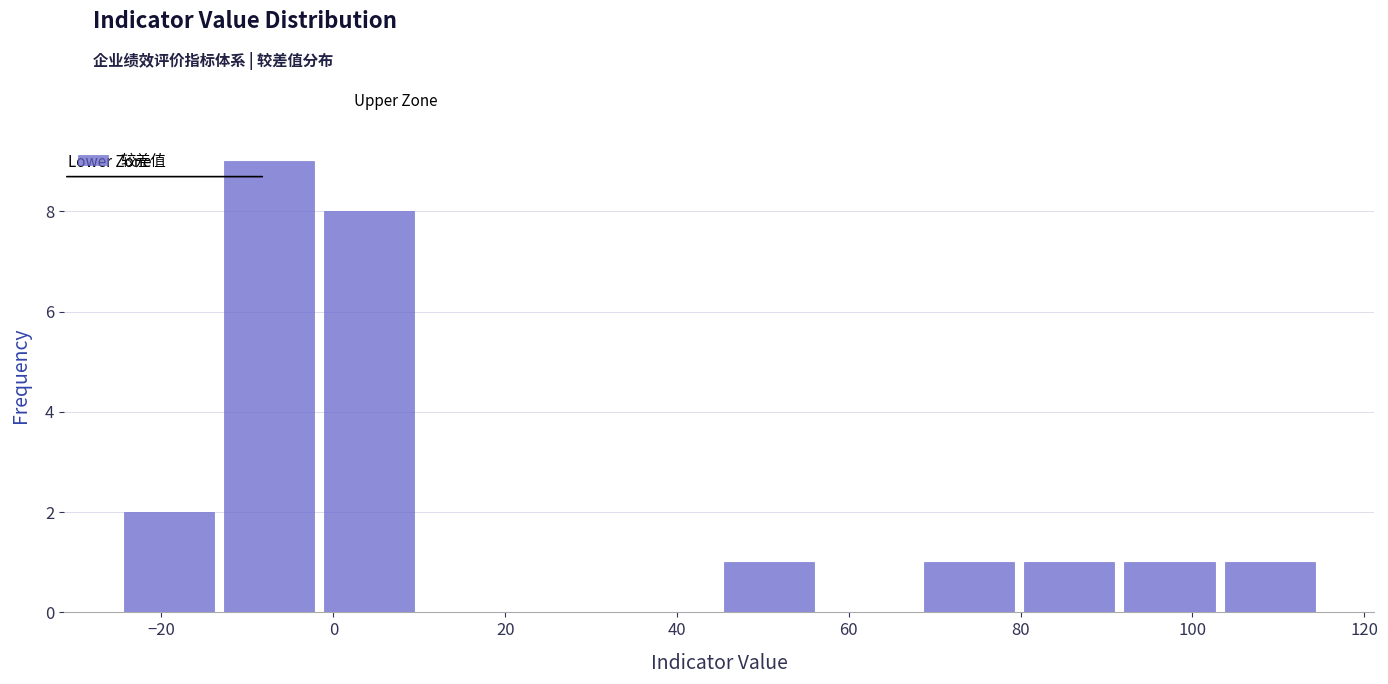

Which range on the x-axis has the tallest bar?

-14 to -2